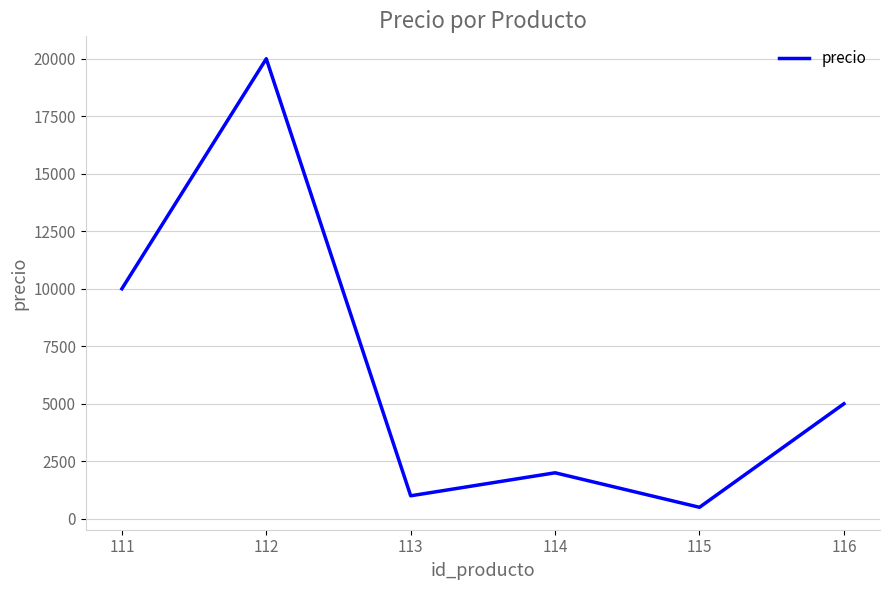

True or false: the data shows 10000 at 111.

True